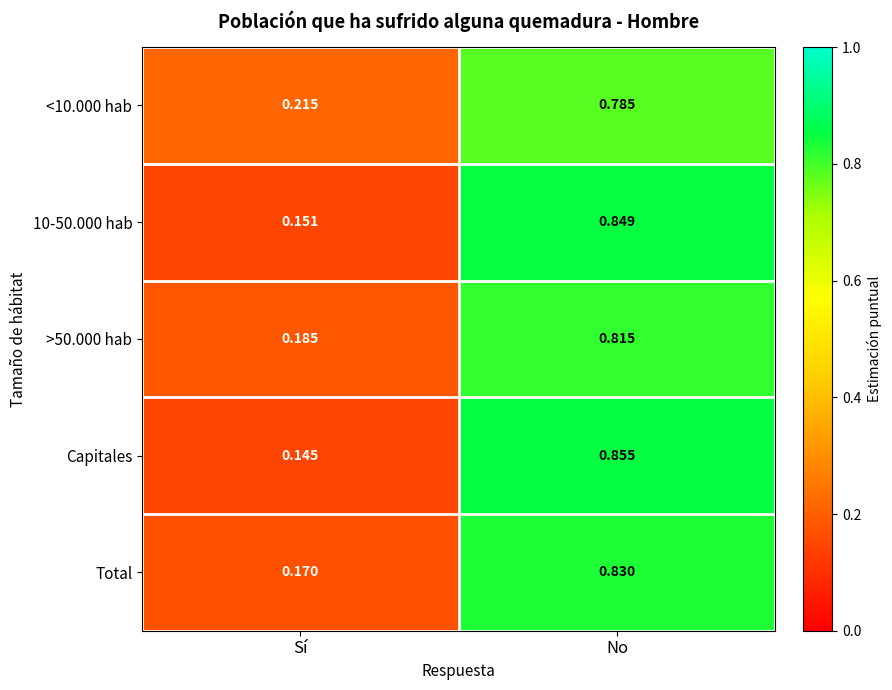

Between Sí and No, which series saw the biggest shift?

Capitales